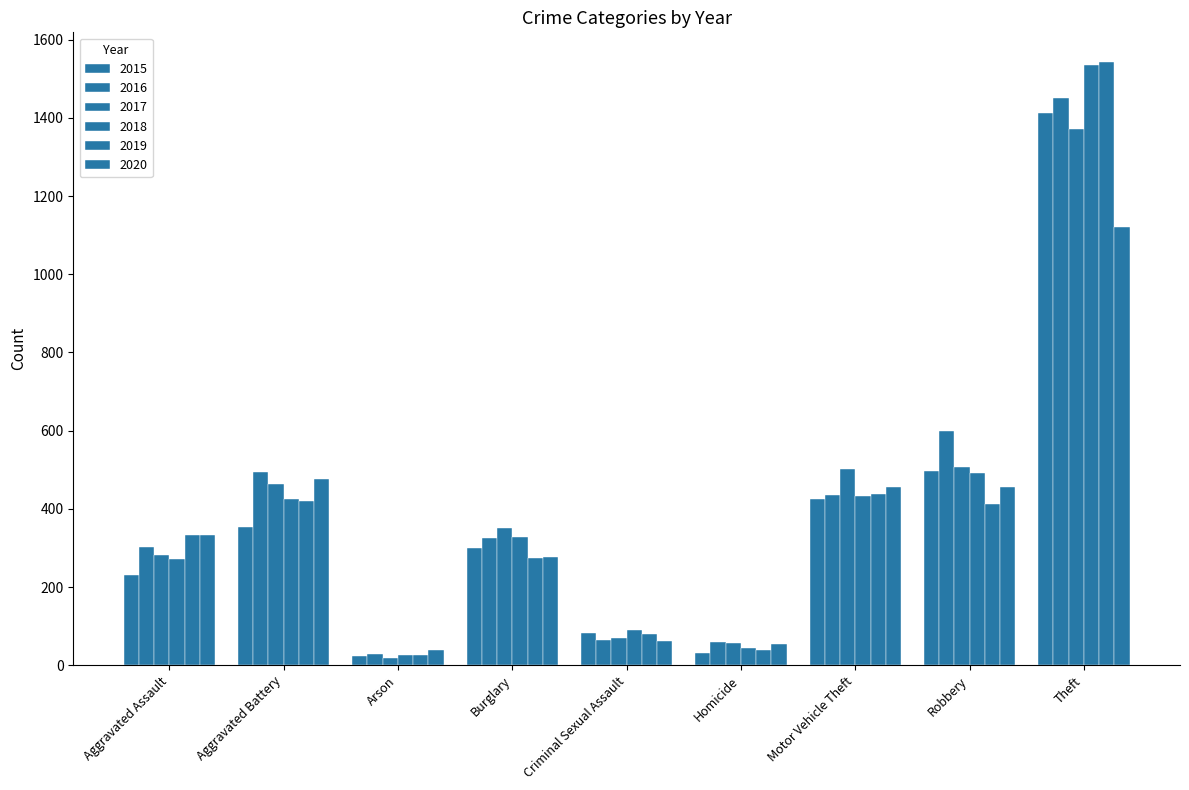

At which label does 2017 reach its minimum?

Arson